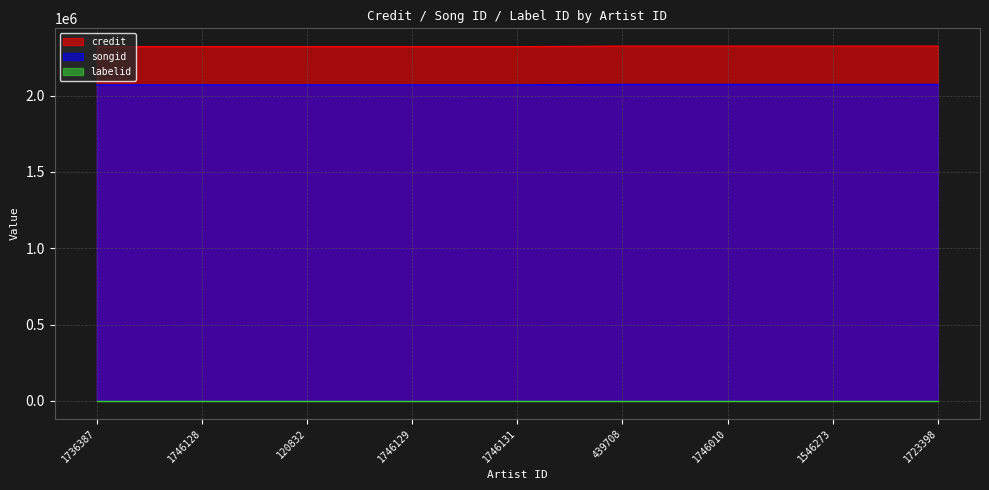

What is the average value of the songid series?

2072007